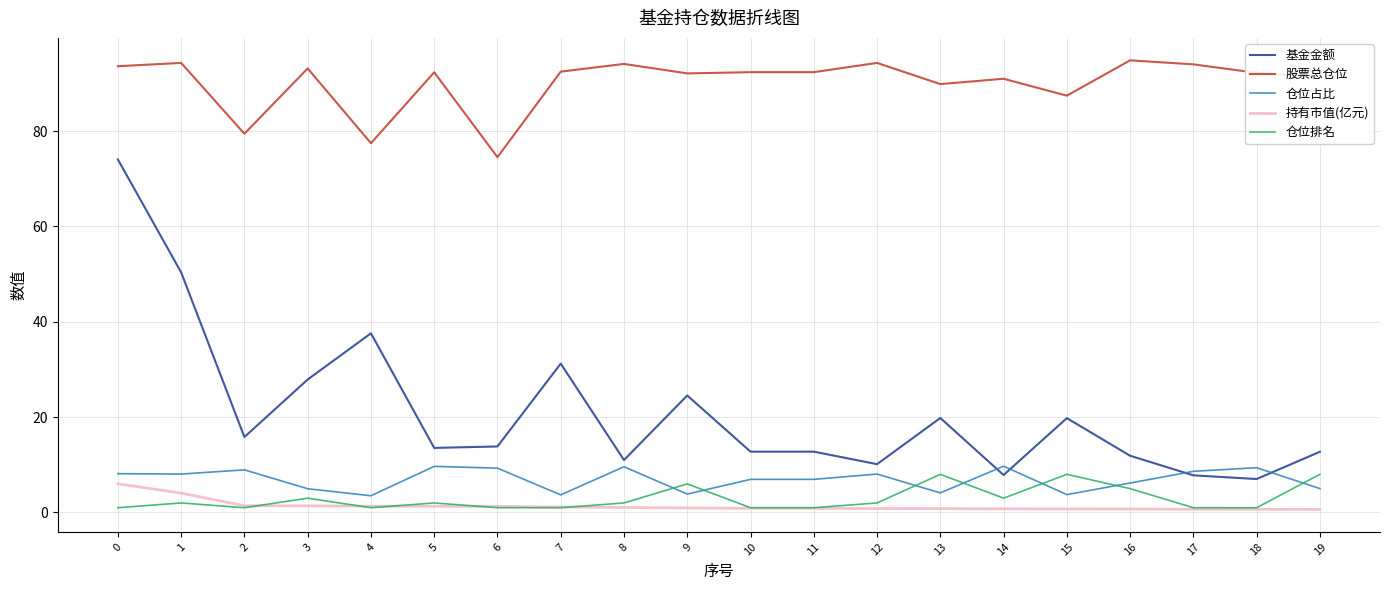

Is it true that 股票总仓位 equals 94.1 at 8?

True